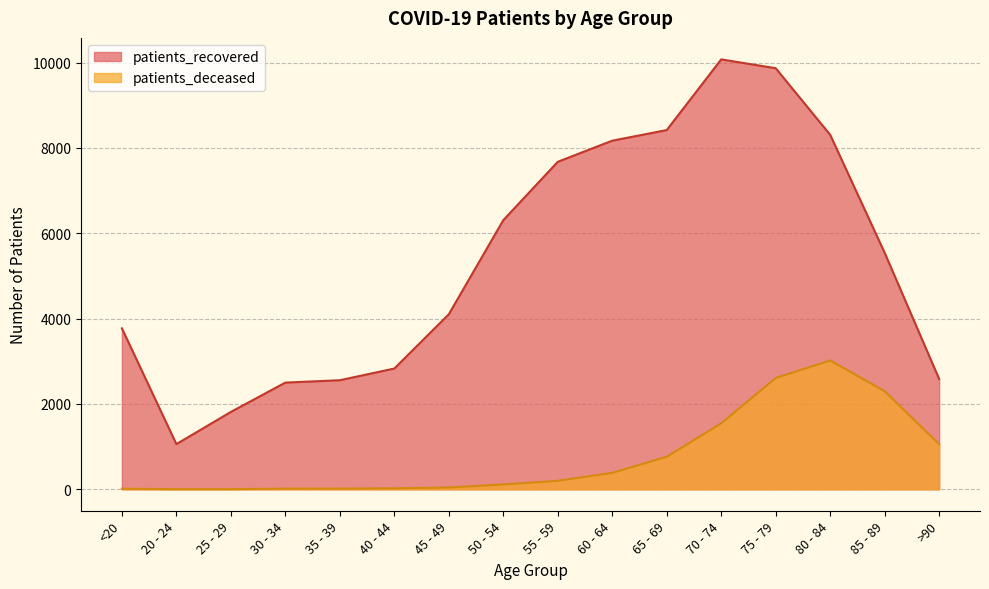

Is it true that patients_deceased equals 1546 at 70 - 74?

True